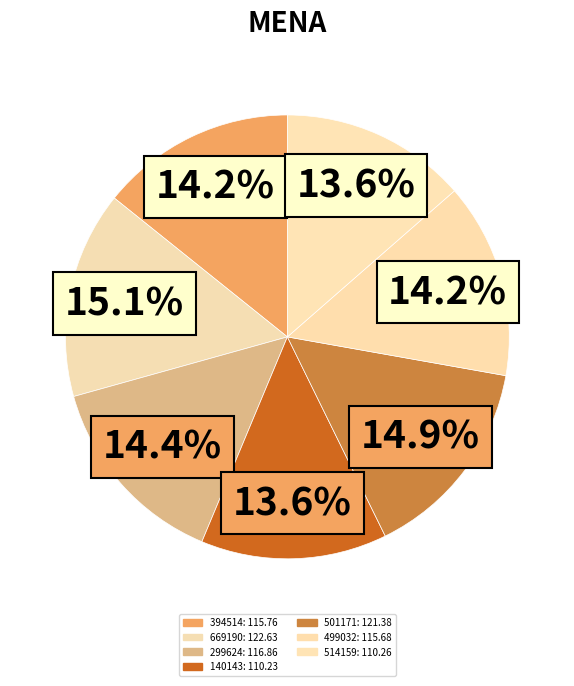

Does 499032 represent more than half of the total?

No